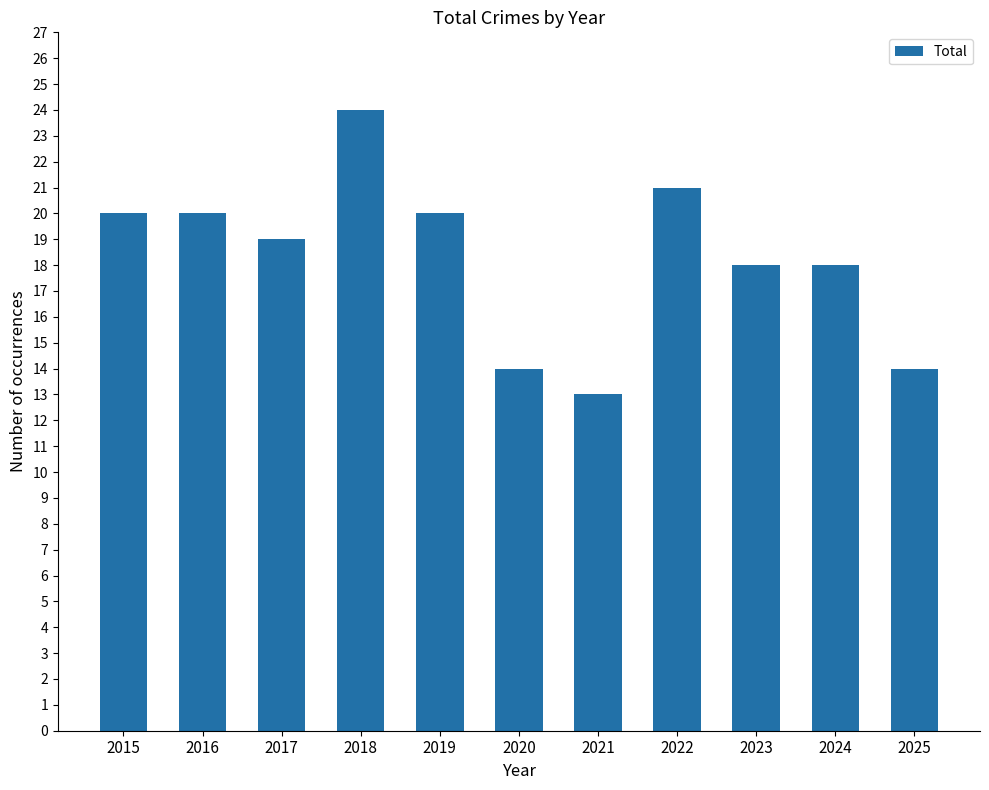

What is the sum of all values?

201